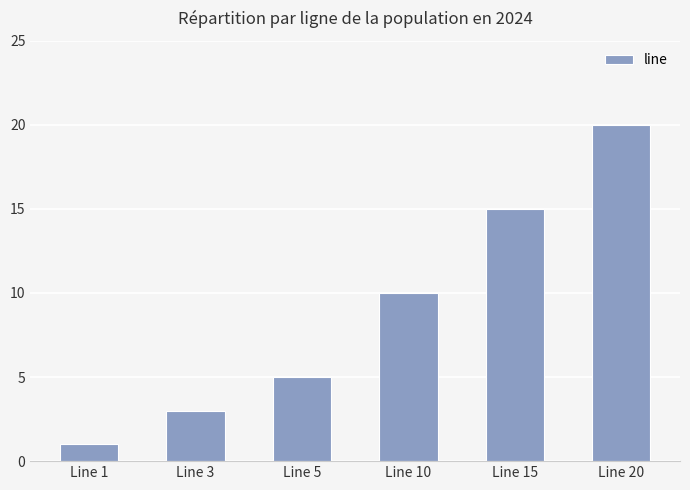

Reading left to right, what are all the values shown in this chart?

1	3	5	10	15	20